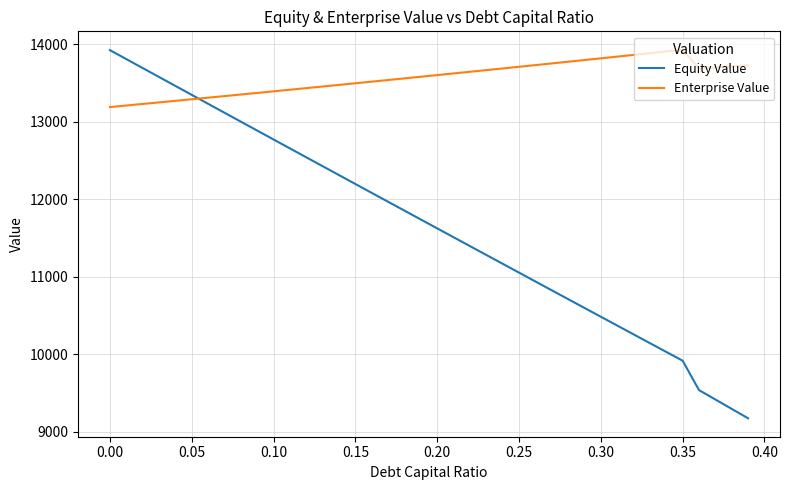

Which series has the largest total across all categories?

Enterprise Value